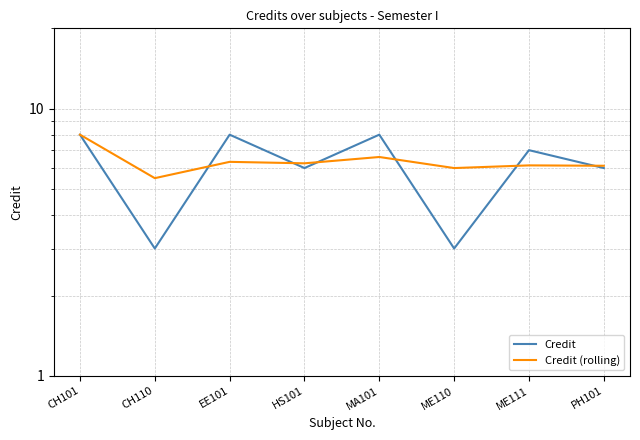

What is the lowest value of the Credit (rolling) series?

5.5